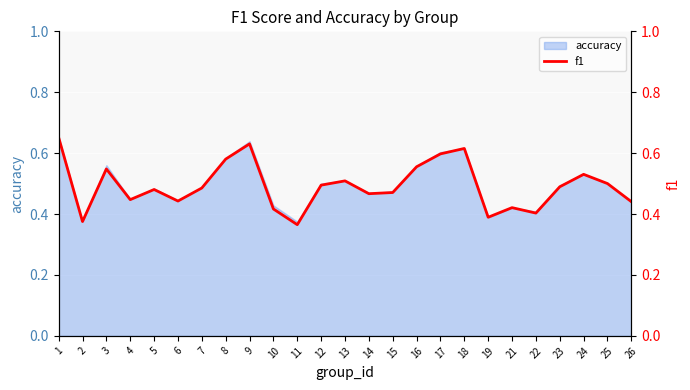

Reading left to right, what are all the values shown in this chart?

0.7	0.4	0.5	0.4	0.5	0.4	0.5	0.6	0.6	0.4	0.4	0.5	0.5	0.5	0.5	0.6	0.6	0.6	0.4	0.4	0.4	0.5	0.5	0.5	0.4